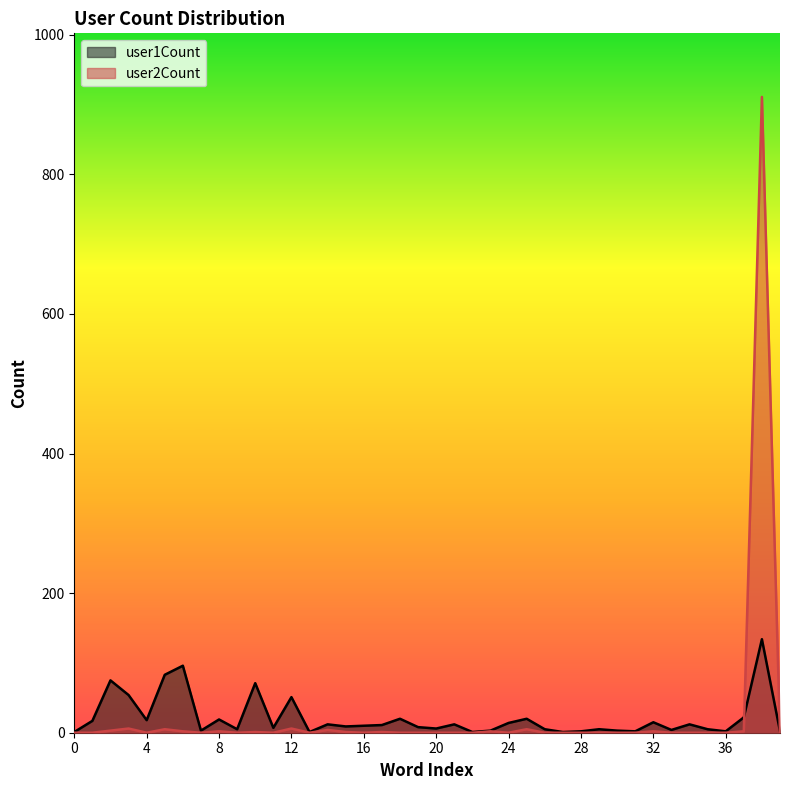

Reading right to left, list all the values displayed in this chart.

user1Count: 2	134	22	2	5	12	4	15	2	3	5	2	1	5	20	14	3	1	12	6	8	20	11	10	9	12	1	51	7	71	5	19	3	96	83	18	54	75	17	1
user2Count: 0	911	2	0	0	0	0	2	0	0	0	0	0	0	5	0	2	0	0	0	0	0	1	0	1	4	0	6	0	1	0	2	0	2	5	0	6	3	0	0